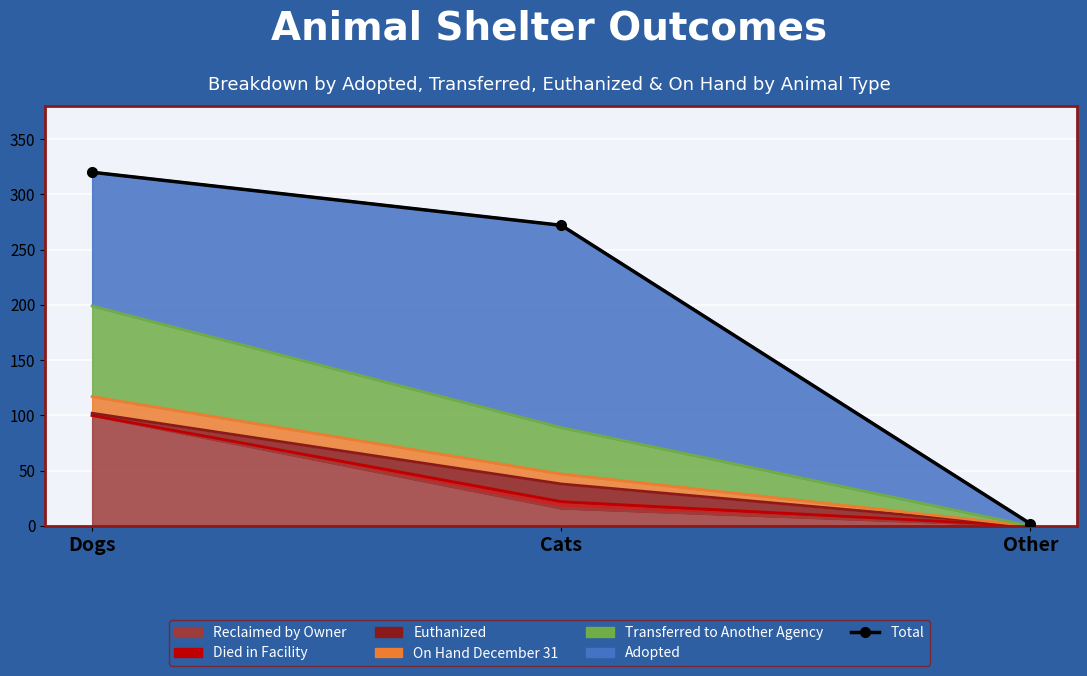

True or false: the data shows 272 at Cats.

True